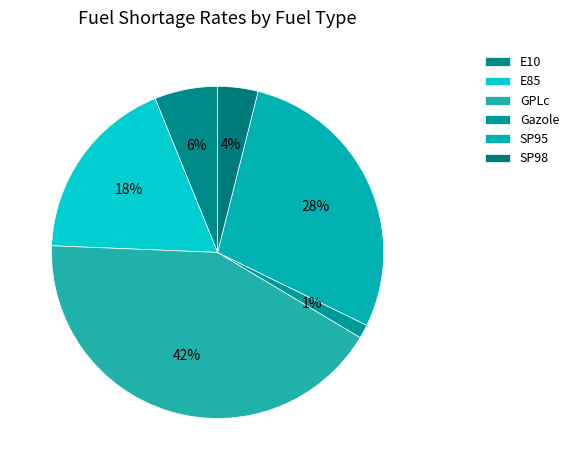

Is GPLc the majority of the pie?

No